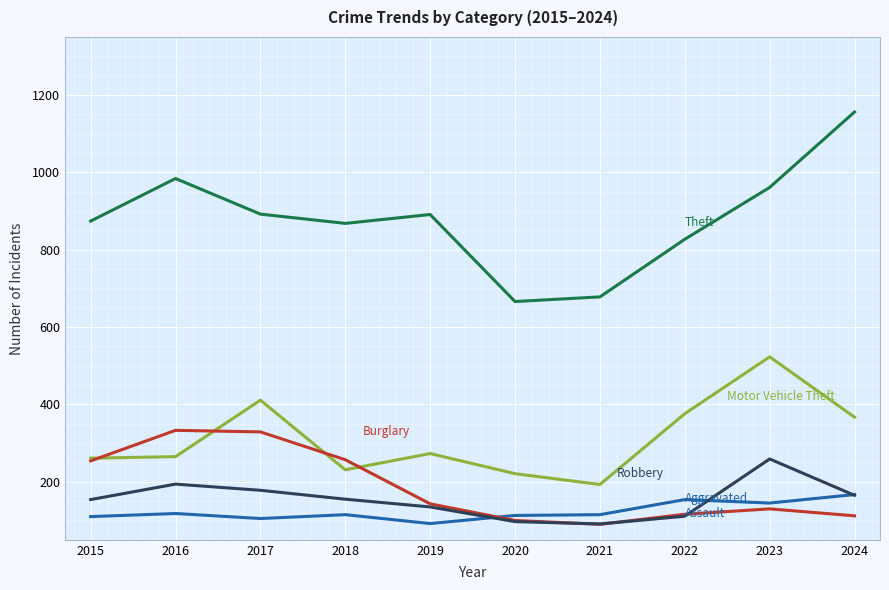

What is the difference between the highest and lowest values at 2019?

799